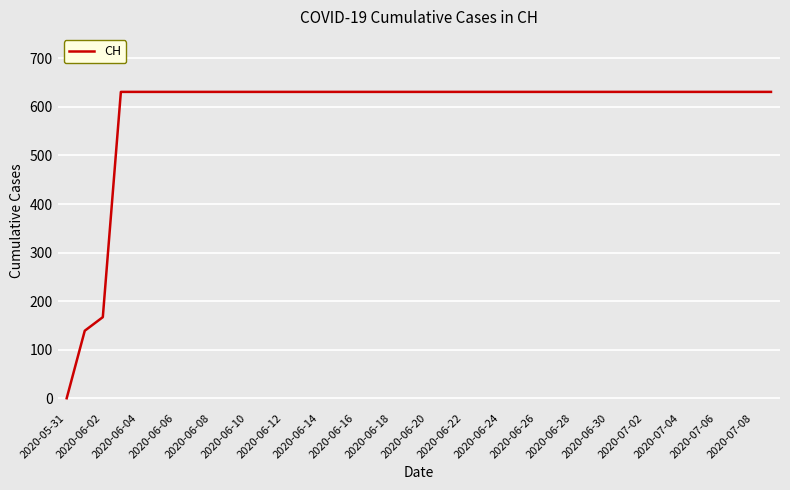

What is the difference between the maximum and minimum values?

631